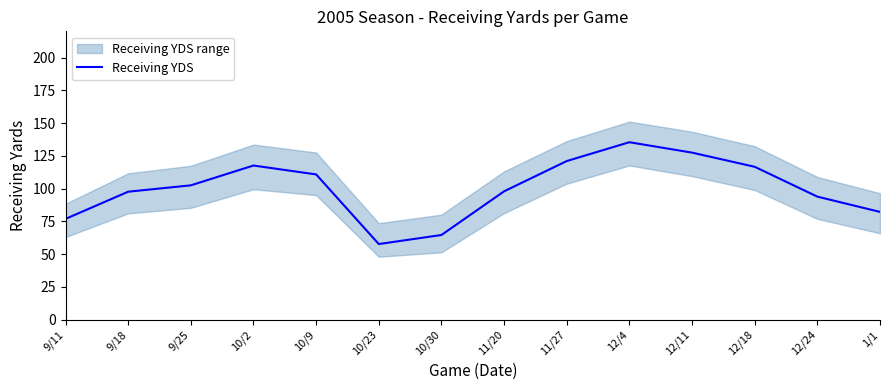

Is this an area chart (filled region under the line)?

No